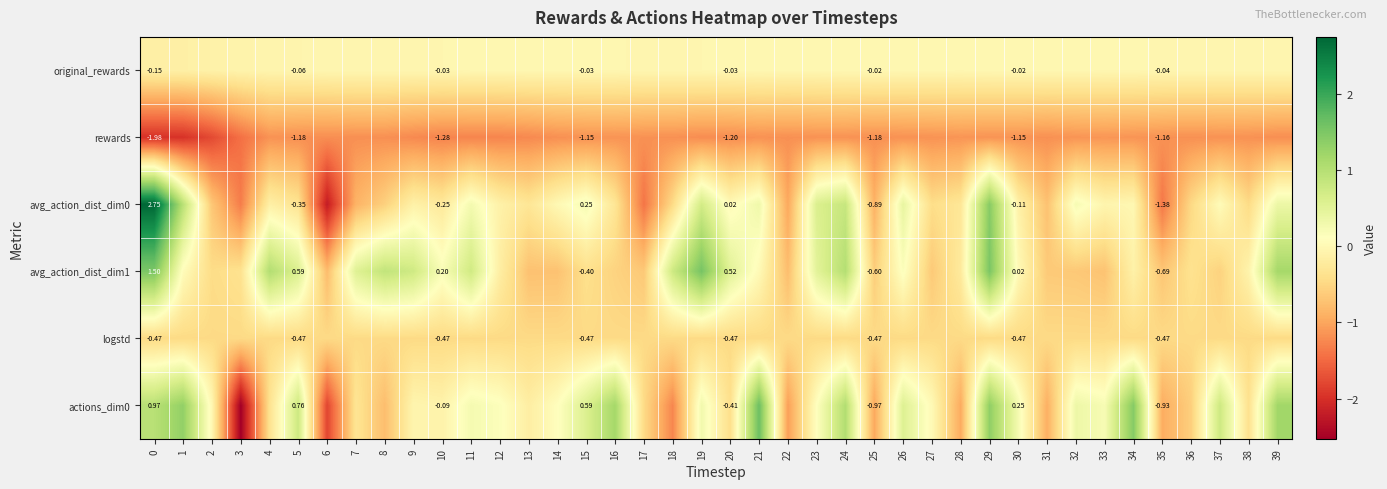

True or false: avg_action_dist_dim0 has a value of 0.3 at 1.

False